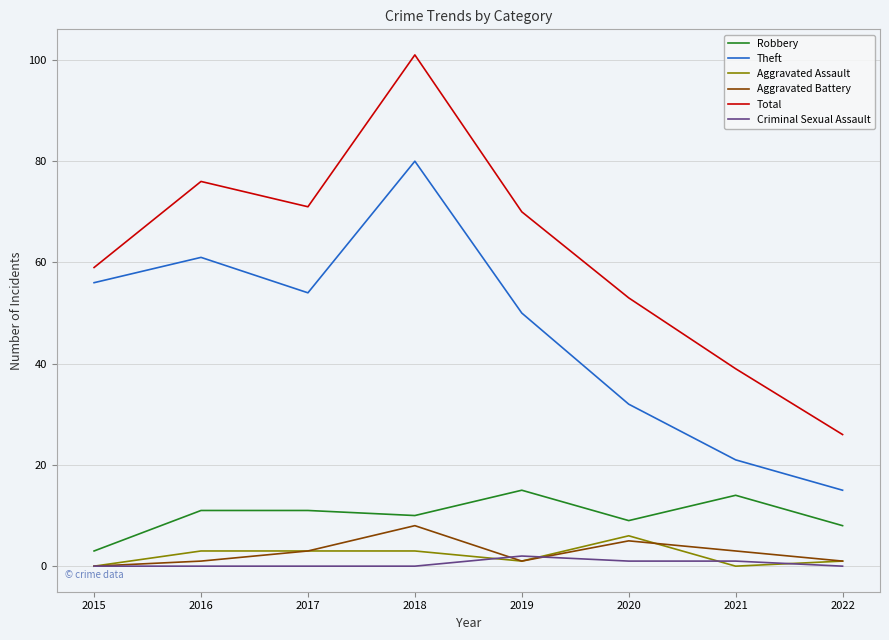

The value of Aggravated Assault at 2015 is 0. True or false?

True